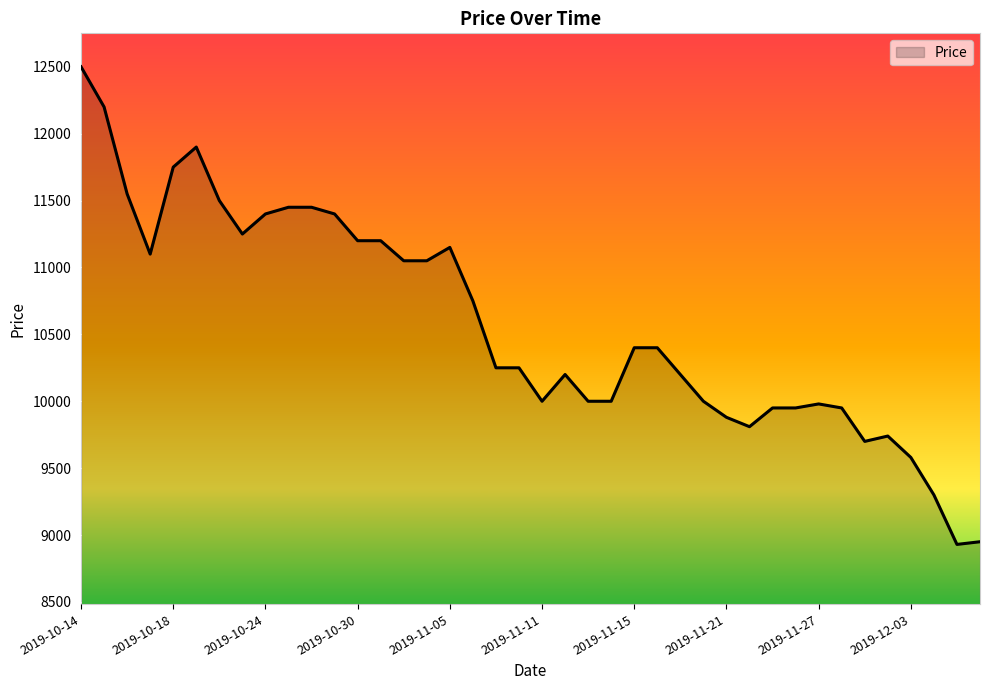

Reading left to right, extract all data points from this chart.

12500	12200	11550	11100	11750	11900	11500	11250	11400	11450	11450	11400	11200	11200	11050	11050	11150	10750	10250	10250	10000	10200	10000	10000	10400	10400	10200	10000	9880	9810	9950	9950	9980	9950	9700	9740	9580	9300	8930	8950